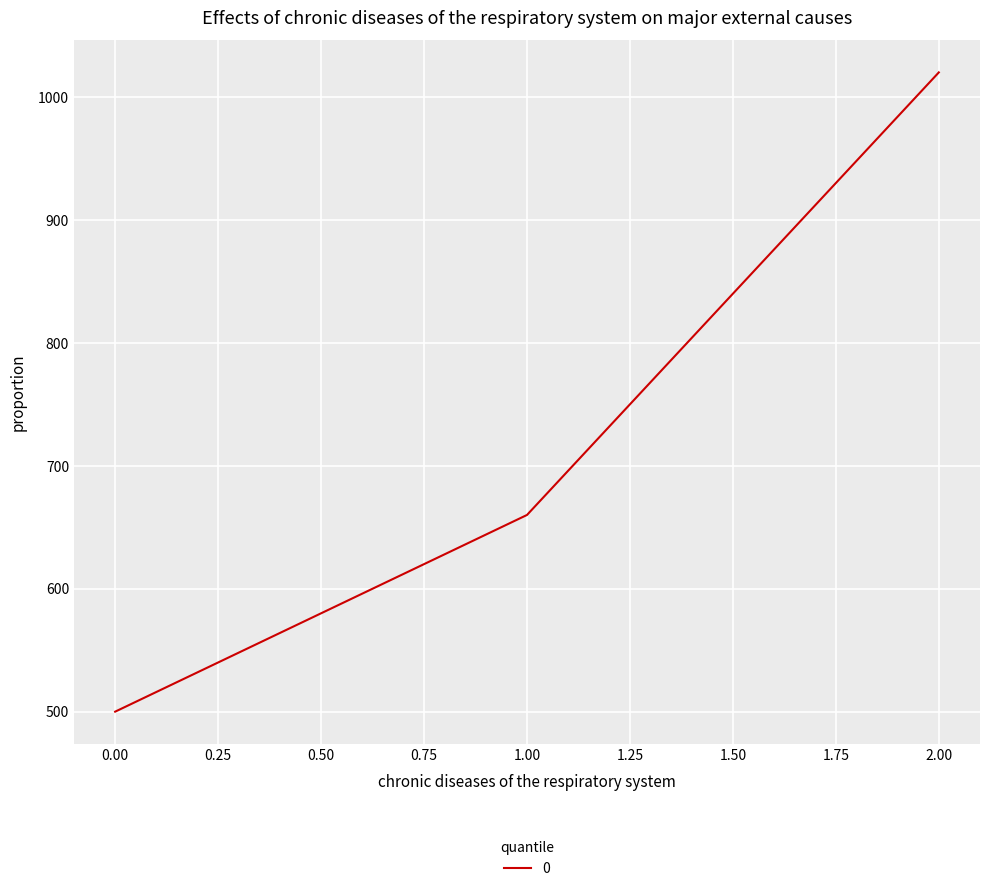

Approximately how many times larger is the value at 2.00 compared to 0.00?

2.0